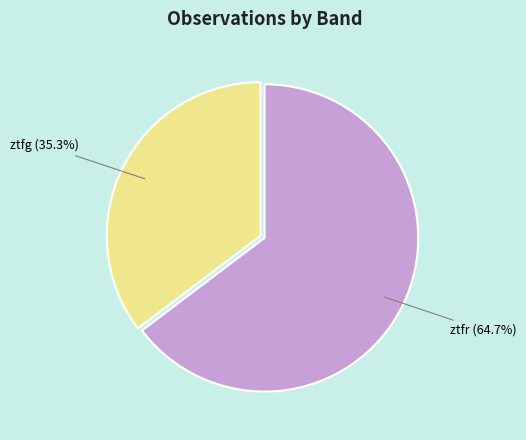

To the nearest percent, what is the difference between the largest and smallest slice percentages?

29%